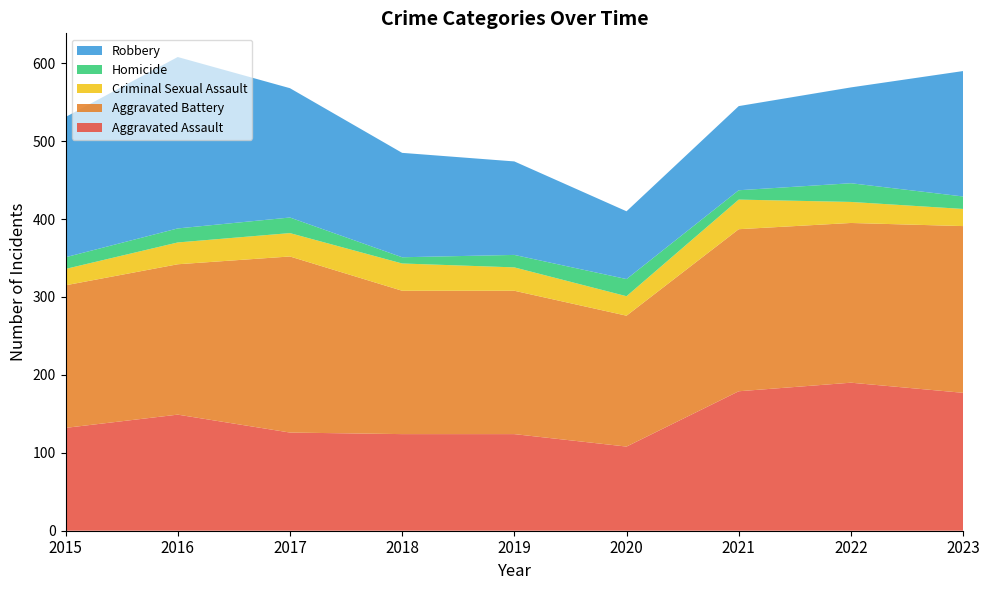

Reading left to right, extract all data points from this chart.

Aggravated Assault: 2015=132	2016=149	2017=126	2018=124	2019=124	2020=108	2021=179	2022=190	2023=177
Aggravated Battery: 2015=183	2016=193	2017=226	2018=184	2019=184	2020=168	2021=208	2022=205	2023=214
Criminal Sexual Assault: 2015=21	2016=28	2017=30	2018=35	2019=30	2020=25	2021=38	2022=27	2023=22
Homicide: 2015=15	2016=18	2017=20	2018=8	2019=16	2020=22	2021=12	2022=24	2023=16
Robbery: 2015=180	2016=220	2017=166	2018=134	2019=120	2020=87	2021=108	2022=123	2023=161